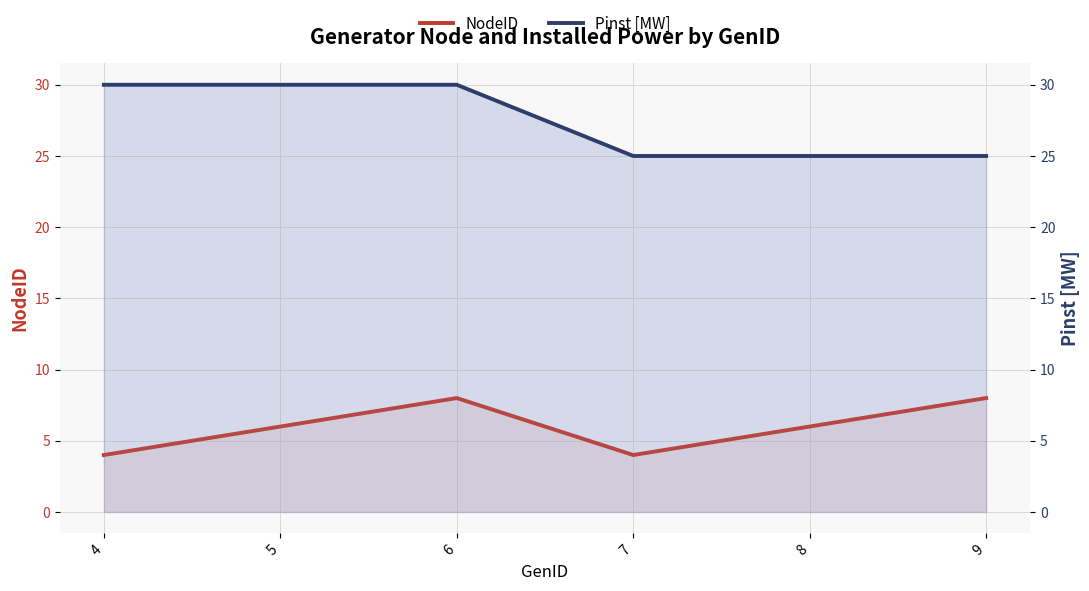

How many lines are shown in the chart?

2